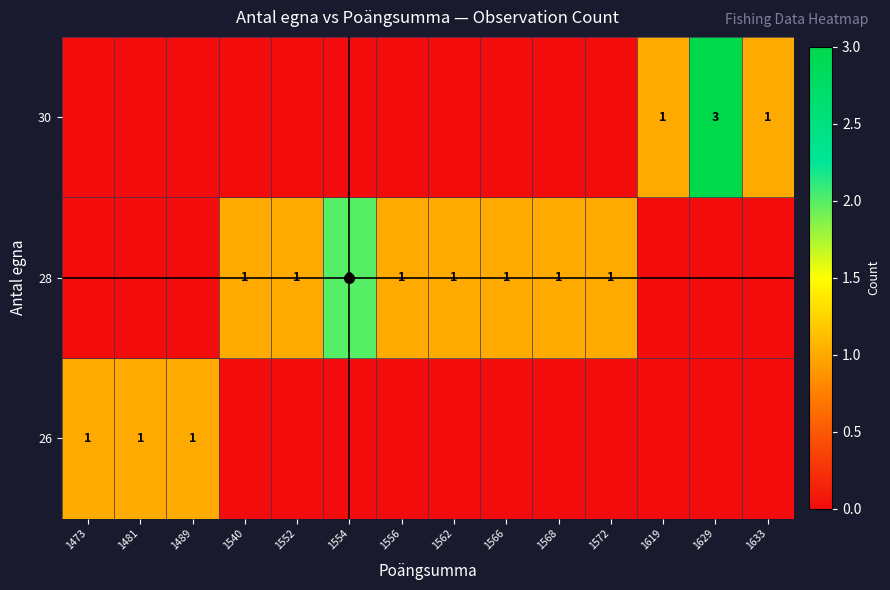

Count the 28 values in the range 0 to 1.

13